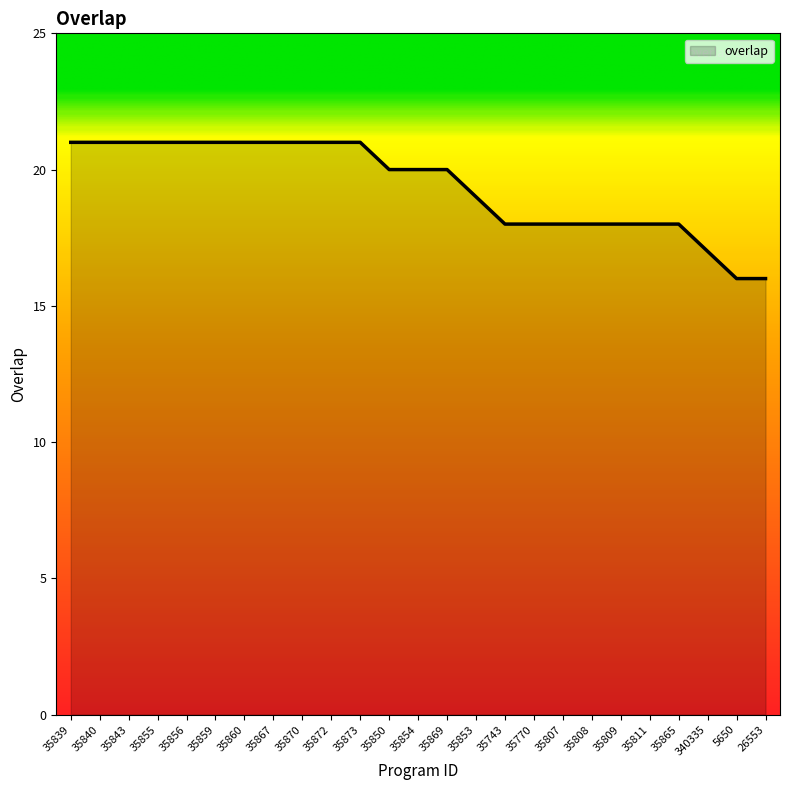

Is it true that the value at 35854 is 12?

False